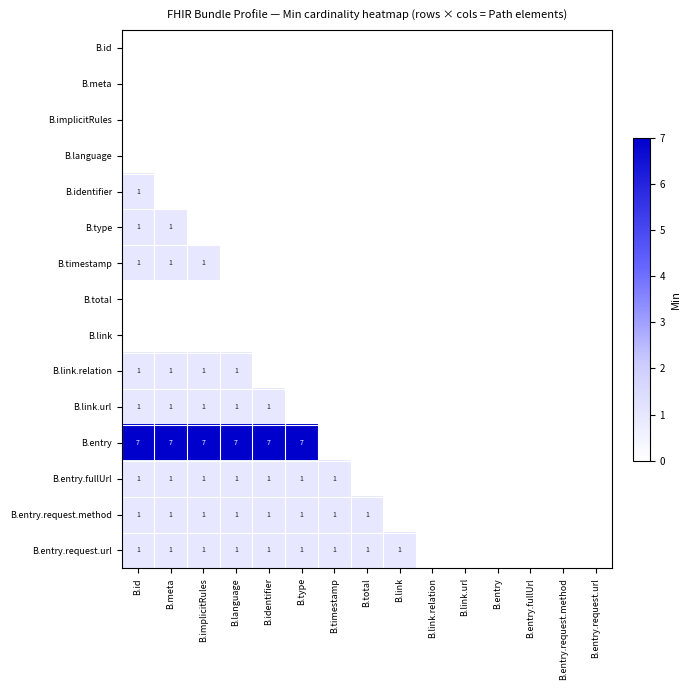

Is it true that B.entry equals 7 at B.meta?

True